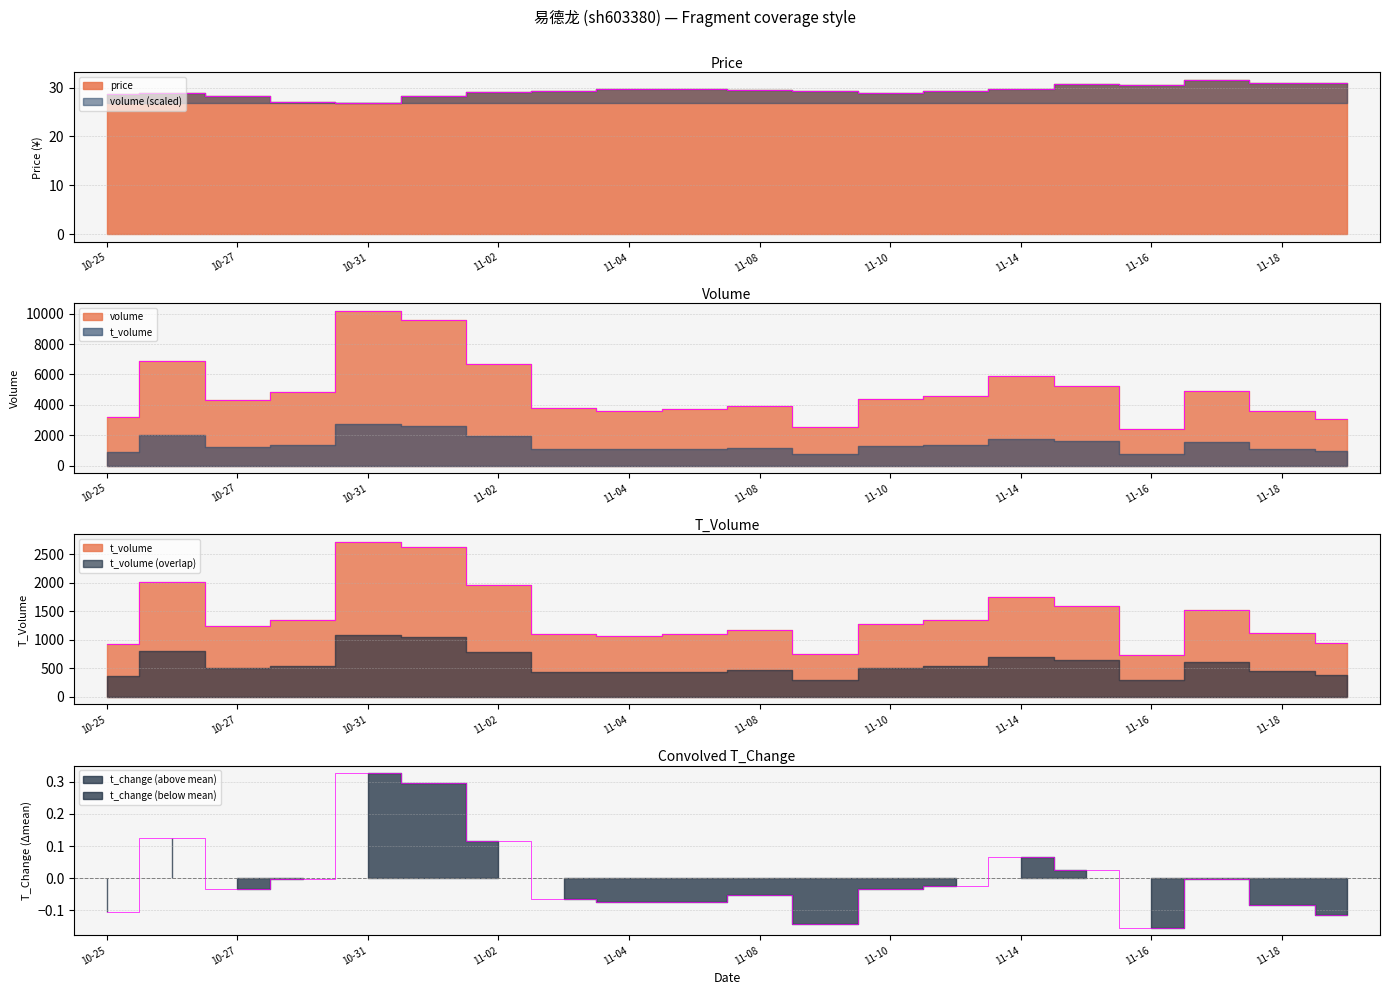

What are all the series names shown in the legend?

price, volume, t_volume, t_change